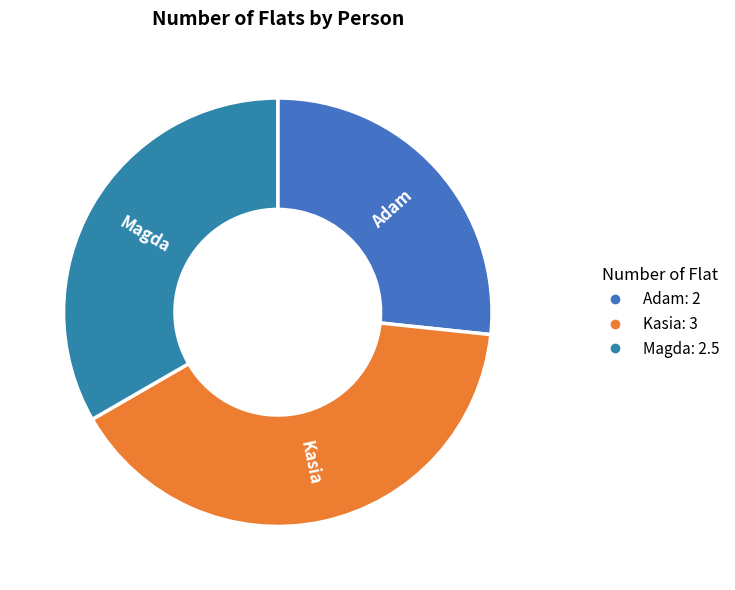

Is it true that Adam is 36% of the pie?

False